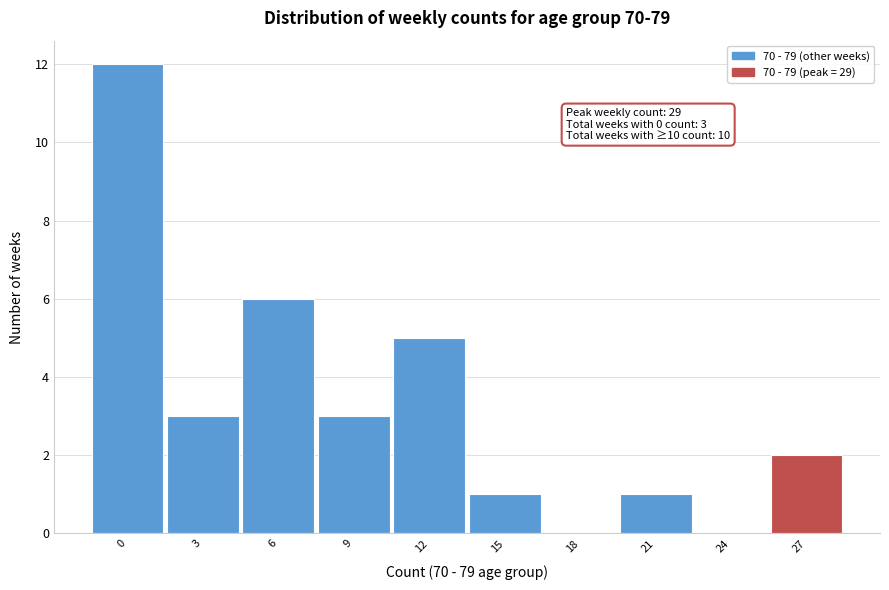

Reading left to right, extract all data points from this chart.

0=12	3=3	6=6	9=3	12=5	15=1	18=0	21=1	24=0	27=2